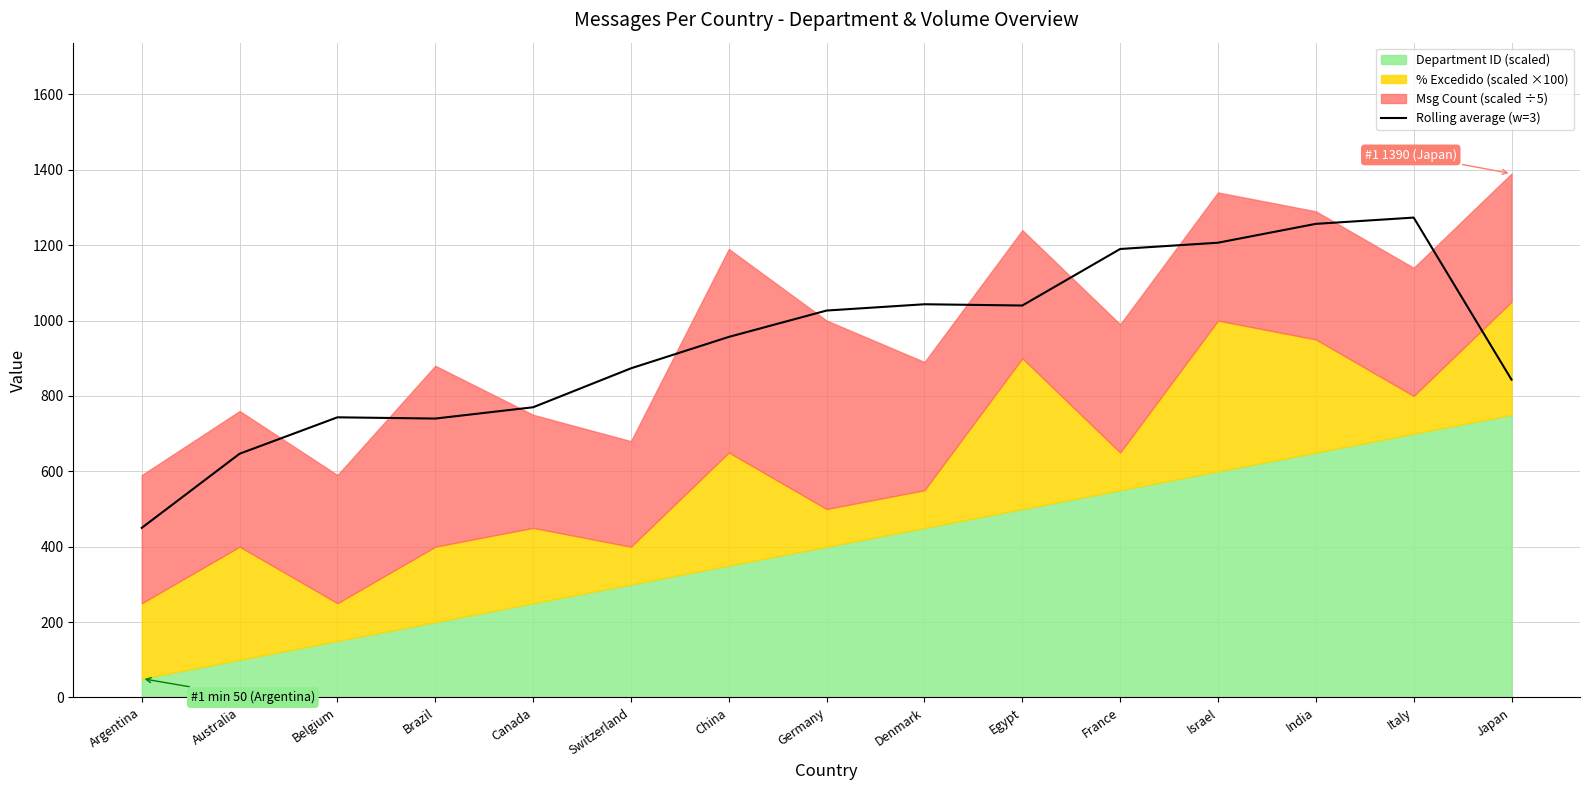

Is it true that the value at Germany is 1377.6?

False